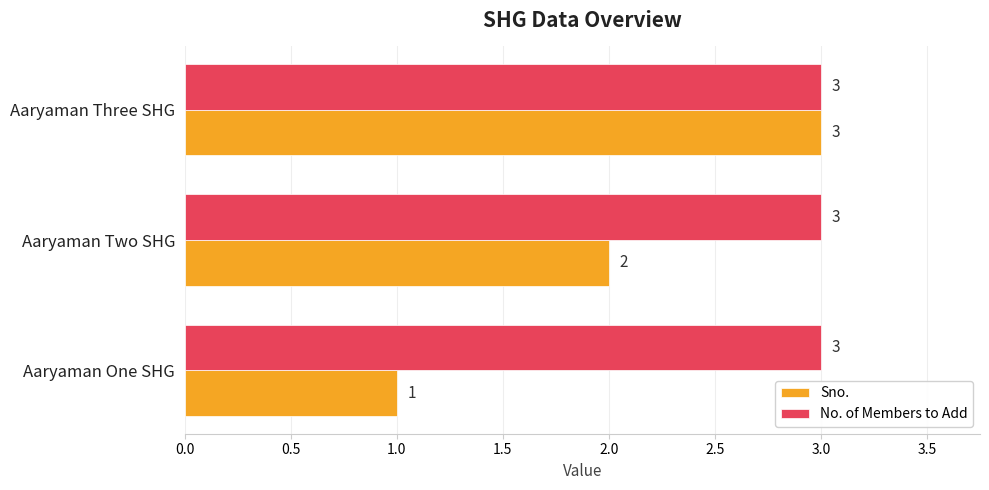

Between Aaryaman Two SHG and Aaryaman Three SHG, which series saw the biggest shift?

Sno.